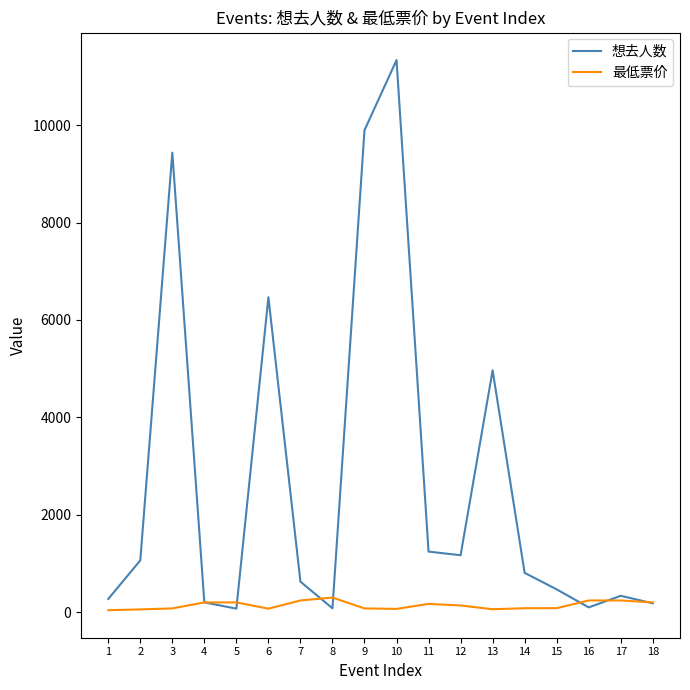

The value of 想去人数 at 13 is 4964. True or false?

True